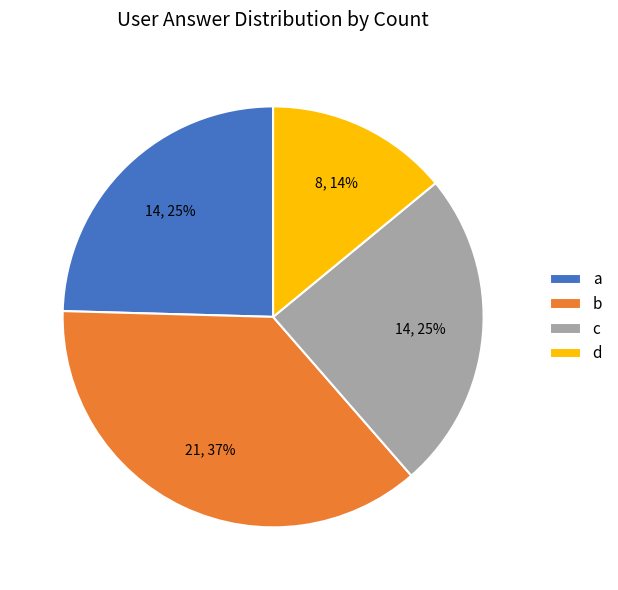

Is the sum of d and c greater than half?

No